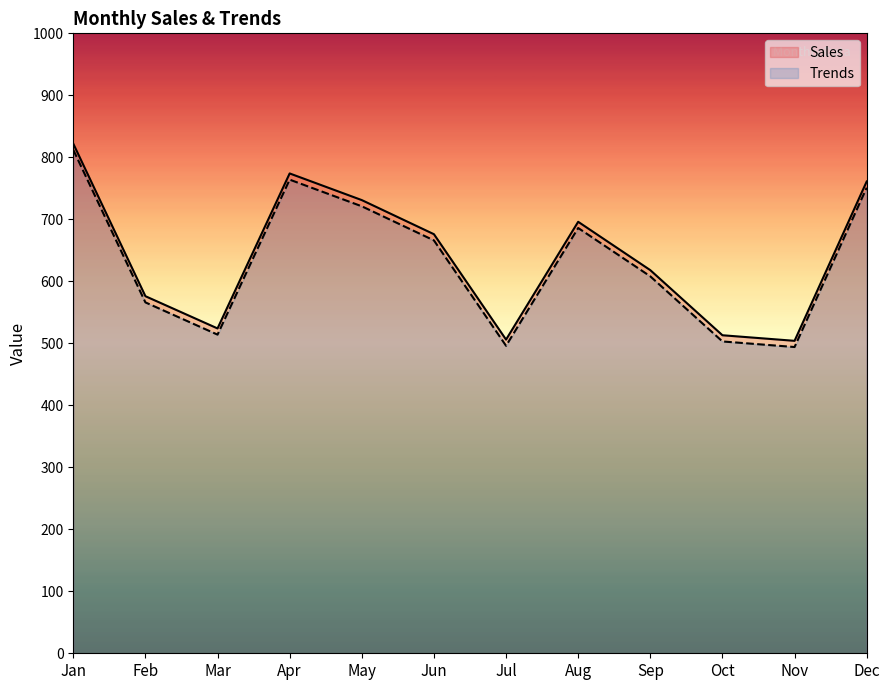

Rank the categories by Sales value from highest to lowest.

Jan, Apr, Dec, May, Aug, Jun, Sep, Feb, Mar, Oct, Jul, Nov